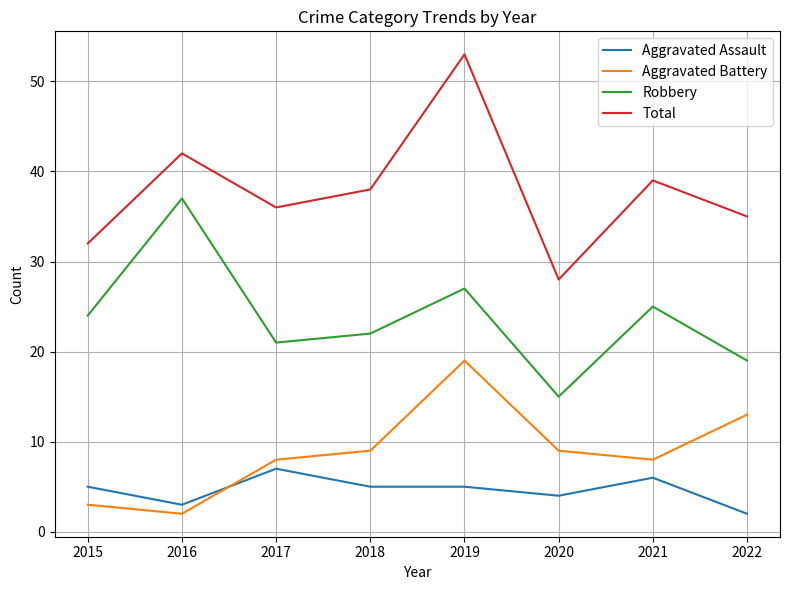

How many categories are shown in the chart?

8